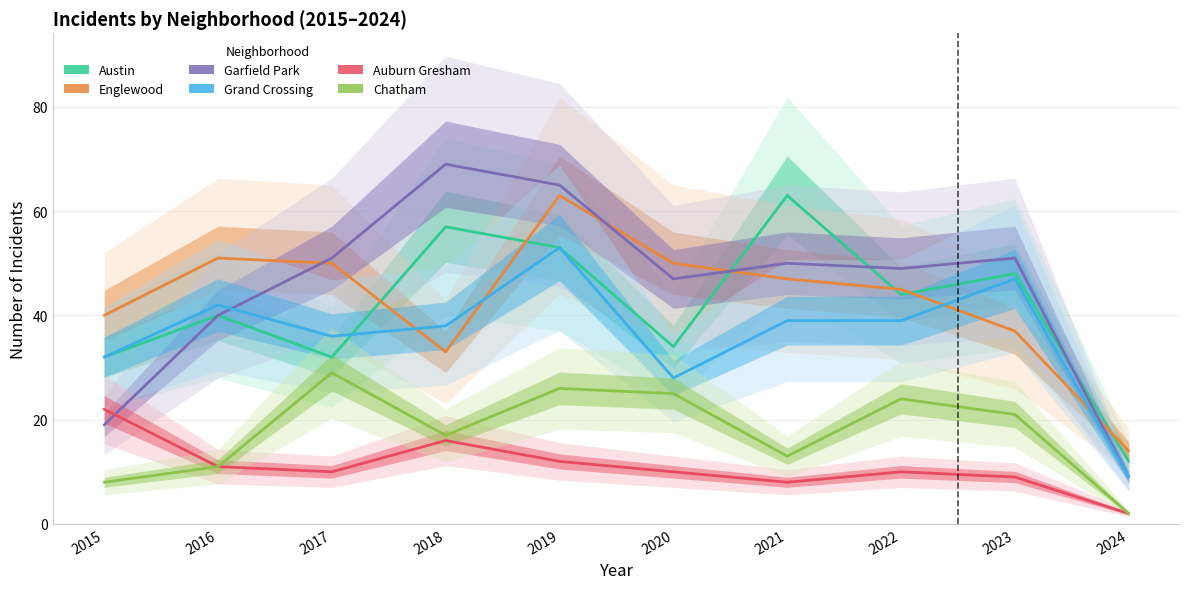

Rank the series at 2017 from lowest to highest value.

Auburn Gresham, Chatham, Austin, Grand Crossing, Englewood, Garfield Park